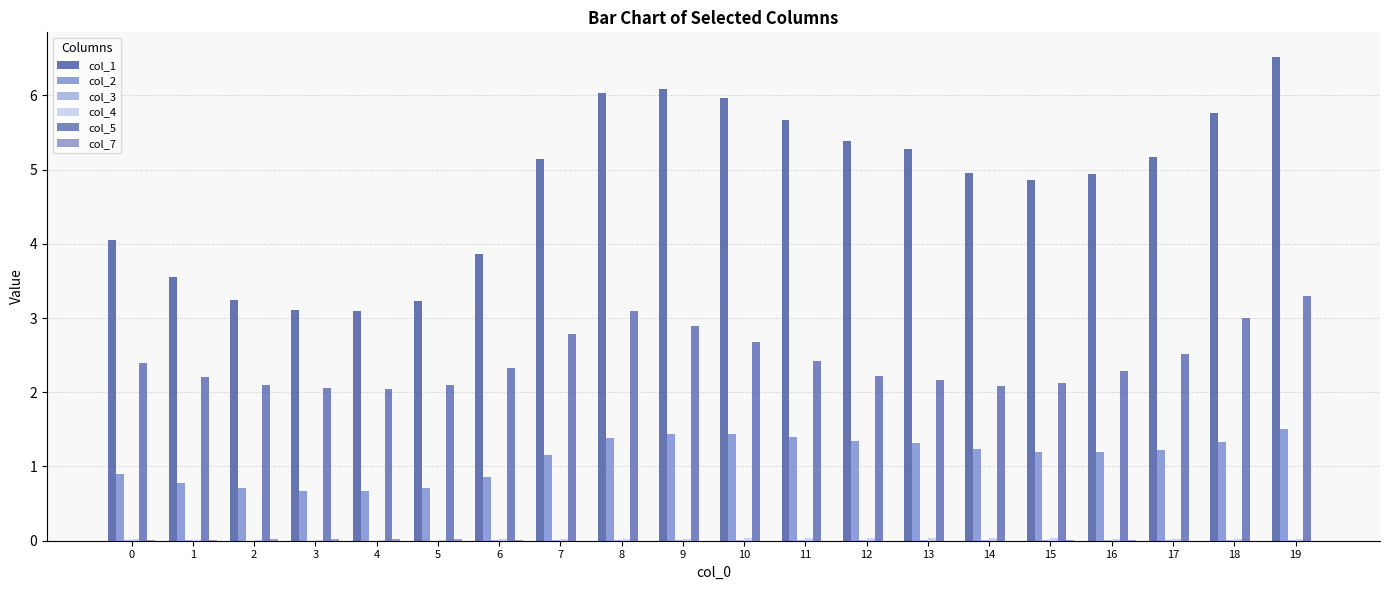

What is the value of the col_2 bar at the 10th from the left?

1.4